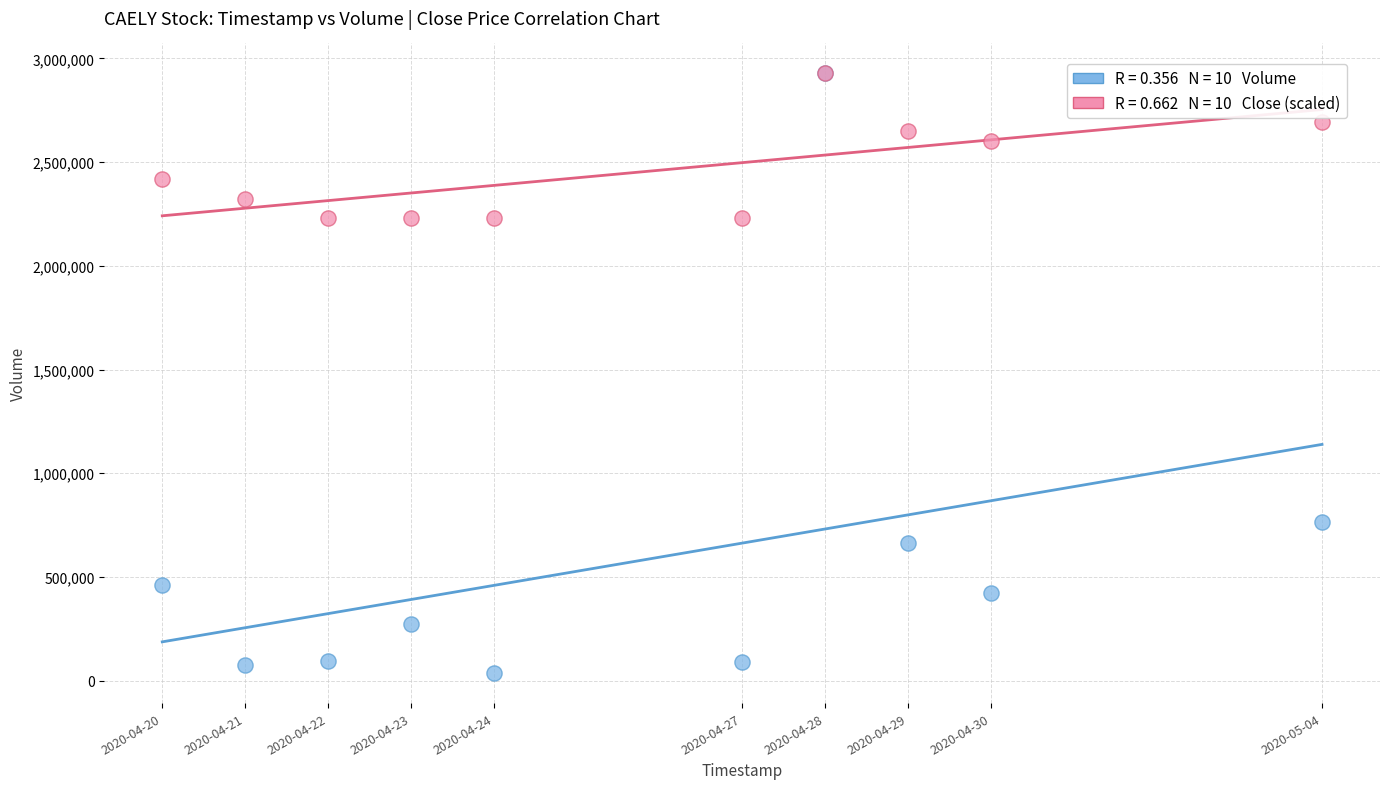

Across all series, what Y value is closest to 1482050?

766400.0